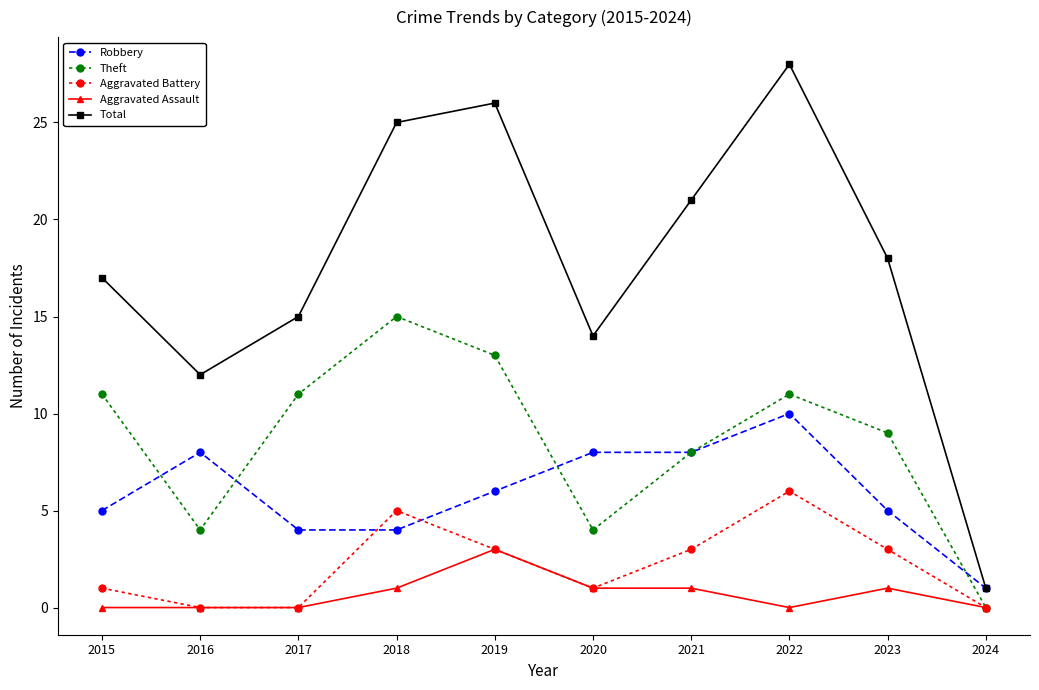

Is the value of Theft at 2024 greater than the value of Robbery at 2020?

No